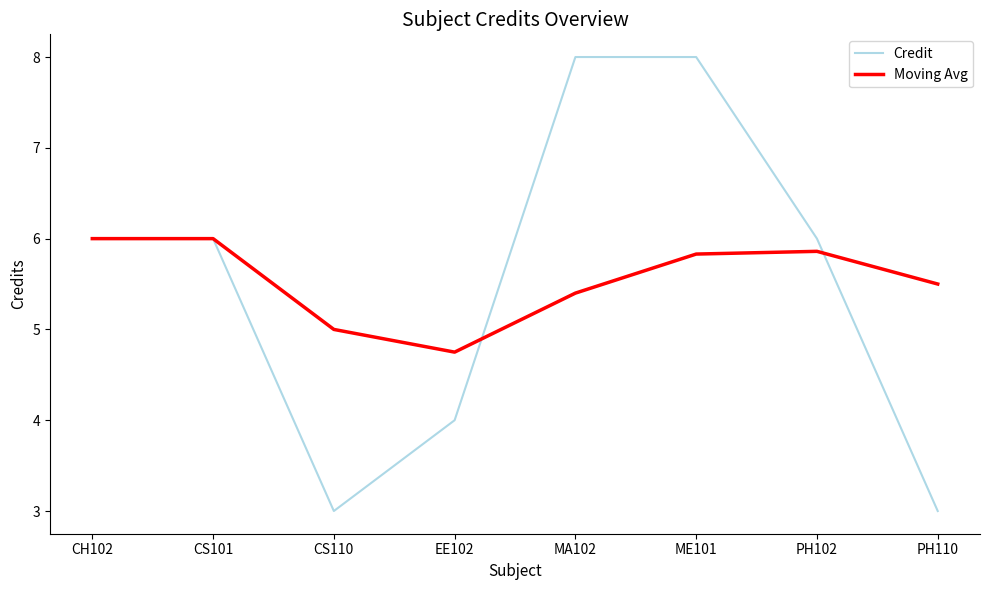

List the series in order of their peak value, lowest first.

Moving Avg, Credit